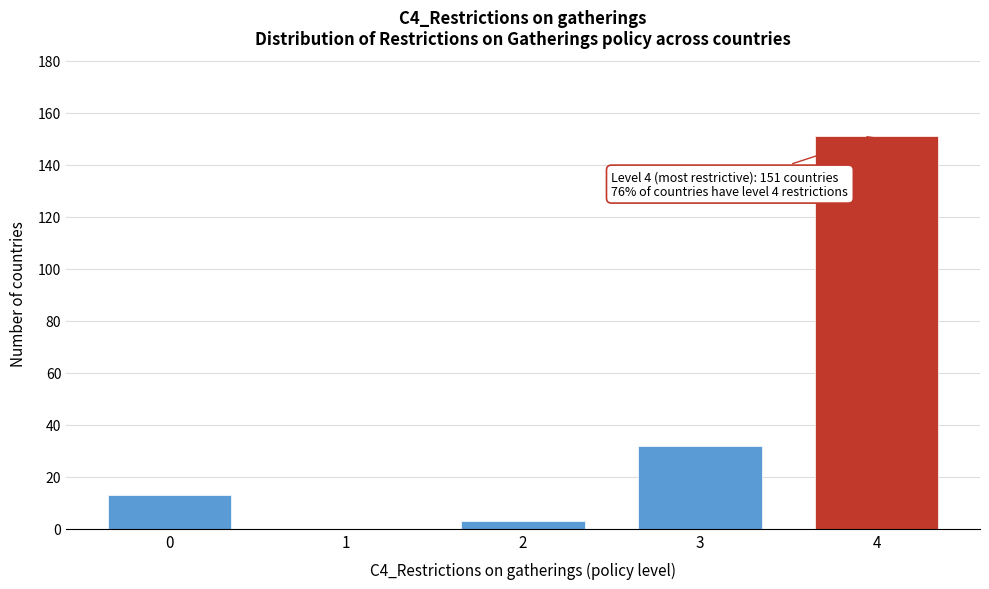

Reading left to right, list all the values displayed in this chart.

0=13	1=0	2=3	3=32	4=151